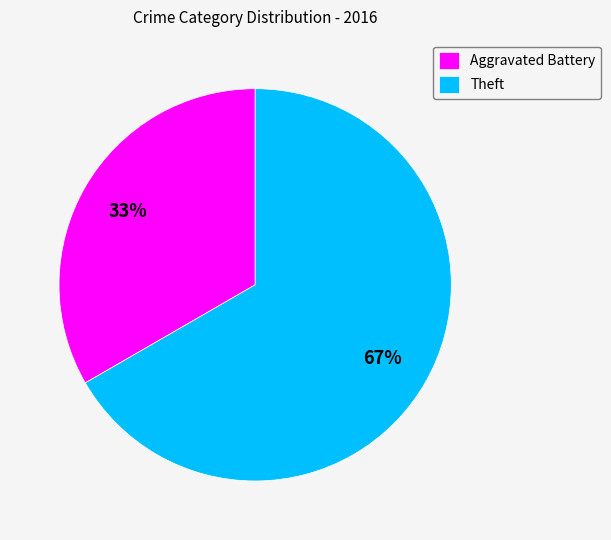

The Aggravated Battery slice represents 33% of the pie. True or false?

True